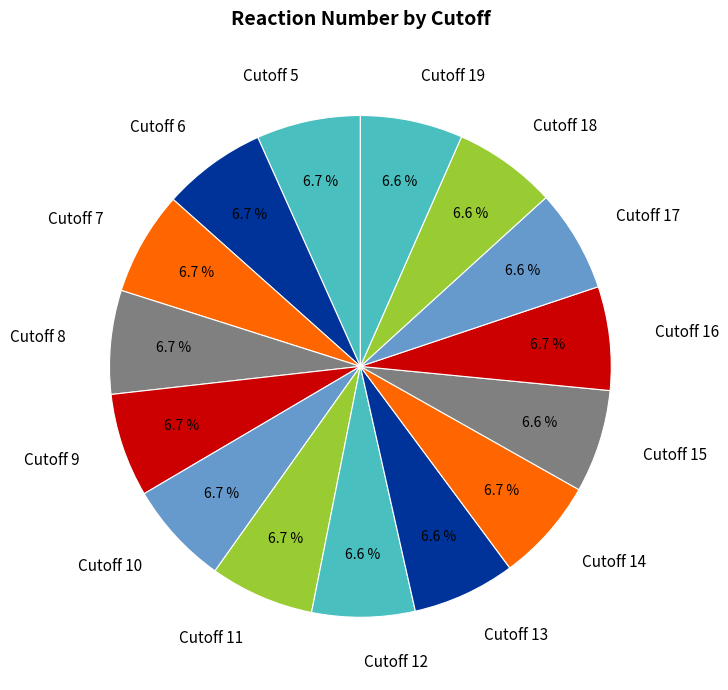

What is the total percentage of Cutoff 16 and Cutoff 15?

13.3%